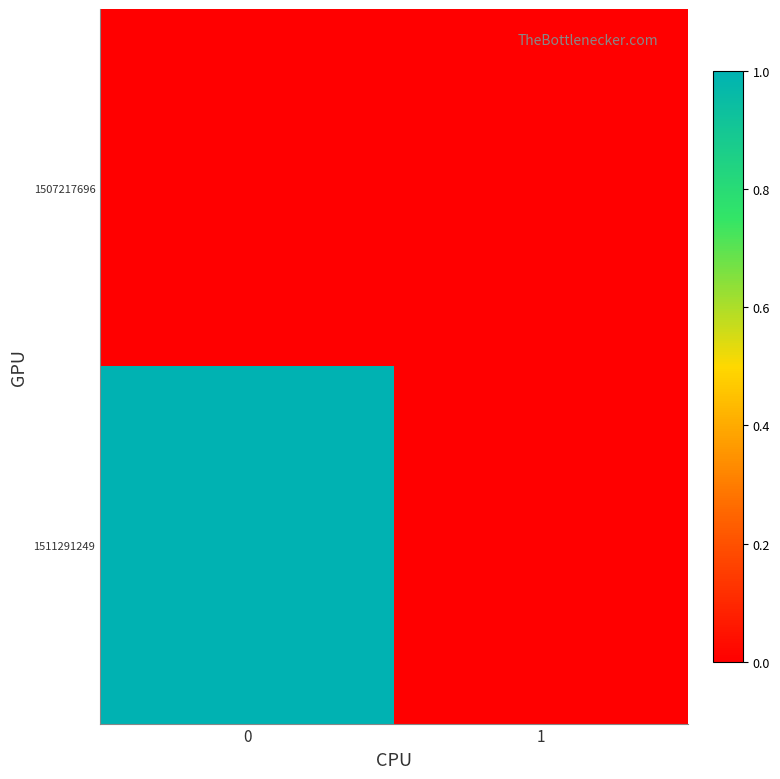

Reading left to right, extract all data points from this chart.

1507217696: 0=0	1=0
1511291249: 0=1	1=0